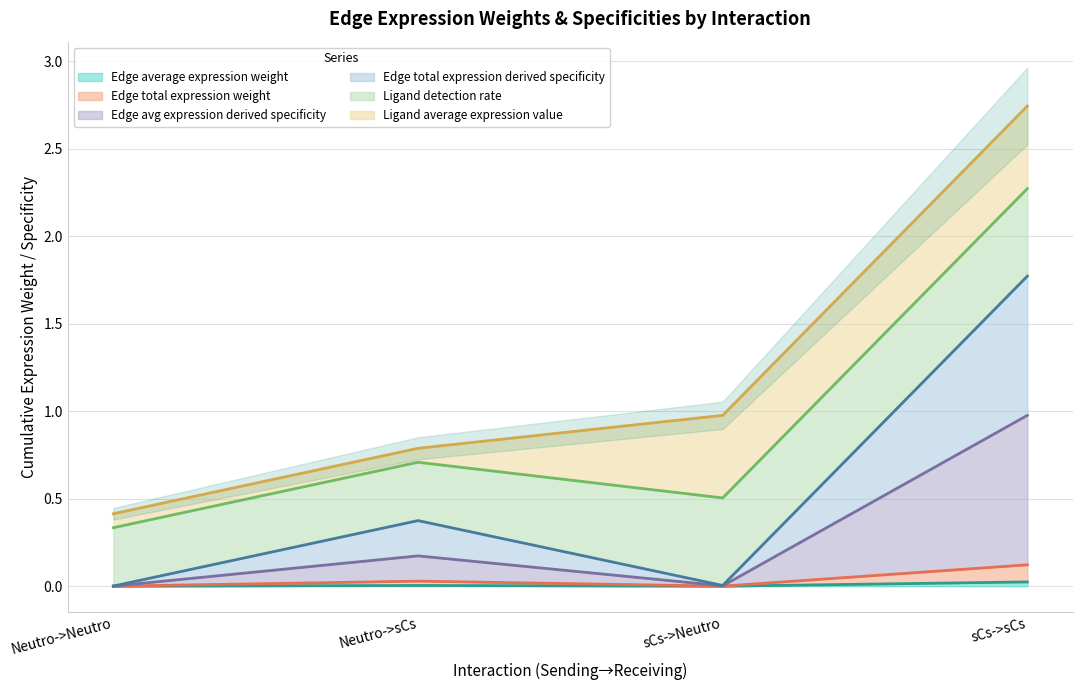

Is it true that Edge average expression weight equals 0.0 at sCs->Neutro?

True